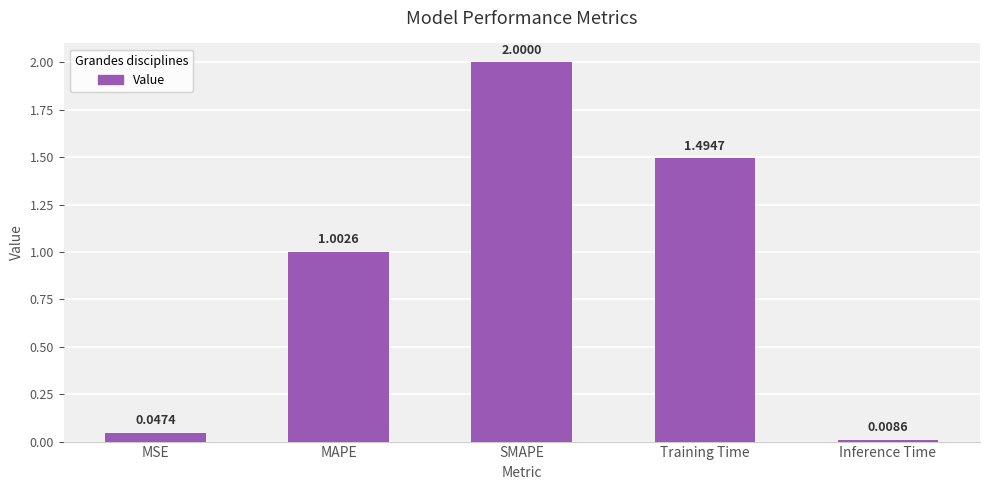

Where does the data first go above 1?

MAPE